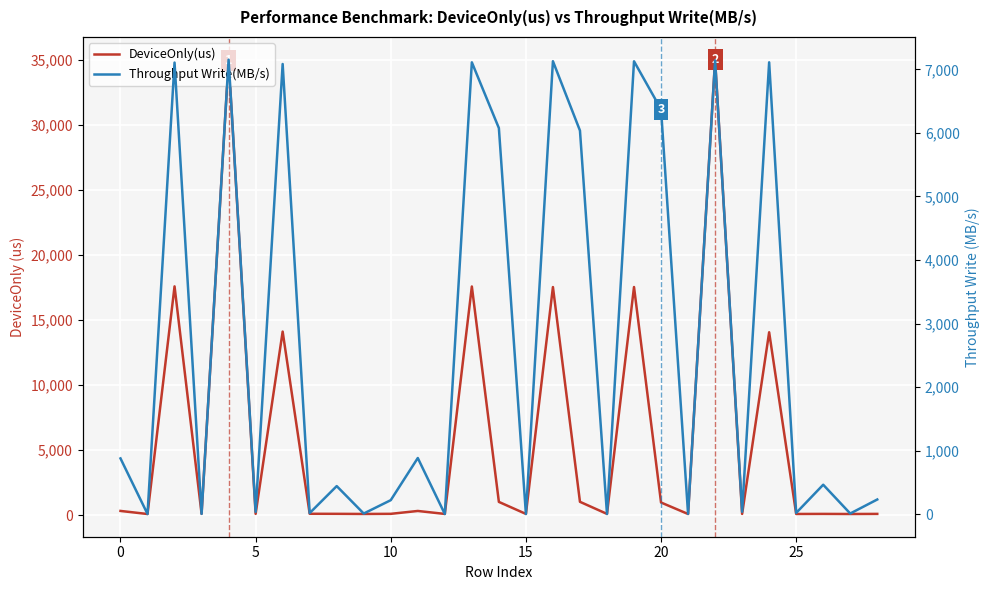

Reading left to right, what are all the values shown in this chart?

DeviceOnly(us): 334.0	98.0	17585.6	113.3	34946.5	109.5	14113.1	115.0	110.6	101.1	110.8	331.6	104.8	17576.8	1028.5	104.9	17533.1	1035.2	106.7	17536.1	980.9	99.1	35002.2	103.3	14060.6	101.0	105.4	98.1	105.8
Throughput Write(MB/s): 877.3	2.5	7108.1	4.3	7153.8	35.7	7085.6	17.0	441.6	9.7	220.3	883.5	2.3	7111.7	6077.0	2.3	7129.4	6037.7	2.3	7128.1	6371.9	4.9	7142.4	37.8	7112.1	19.3	463.1	10.0	230.8